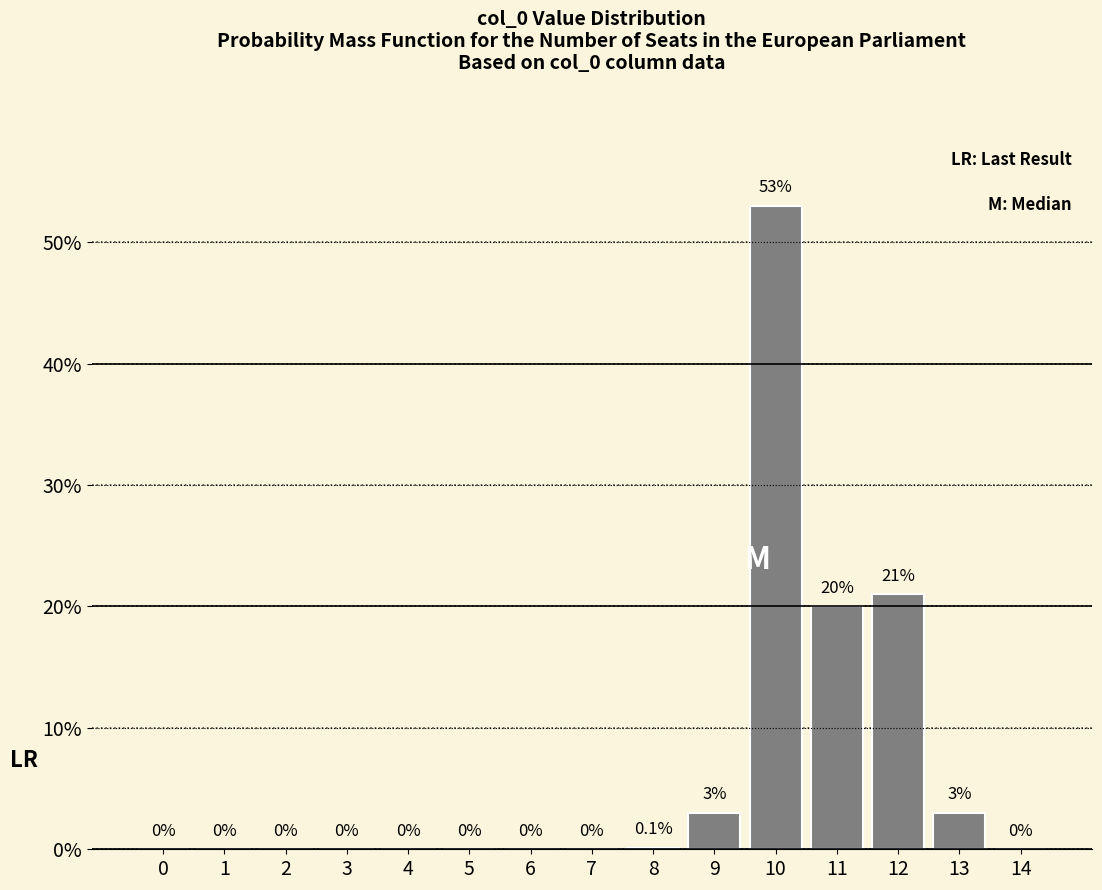

Reading right to left, list all the values displayed in this chart.

14=0.0	13=3.0	12=21.0	11=20.0	10=53.0	9=3.0	8=0.1	7=0.0	6=0.0	5=0.0	4=0.0	3=0.0	2=0.0	1=0.0	0=0.0